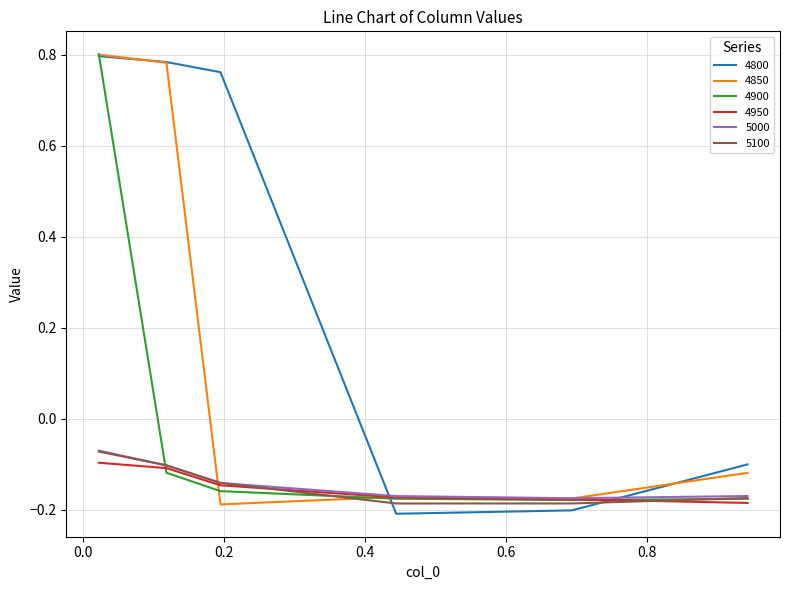

Which series has the widest spread of values?

4800